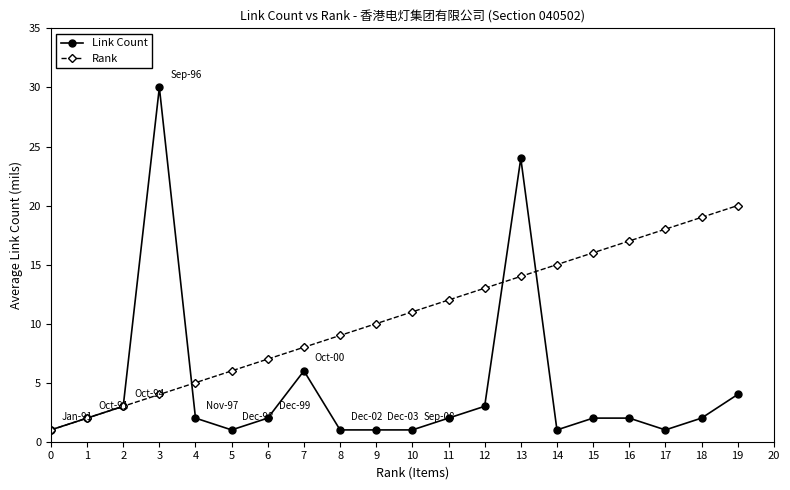

Is the value of Rank at 9 greater than the value of Link Count at 11?

Yes